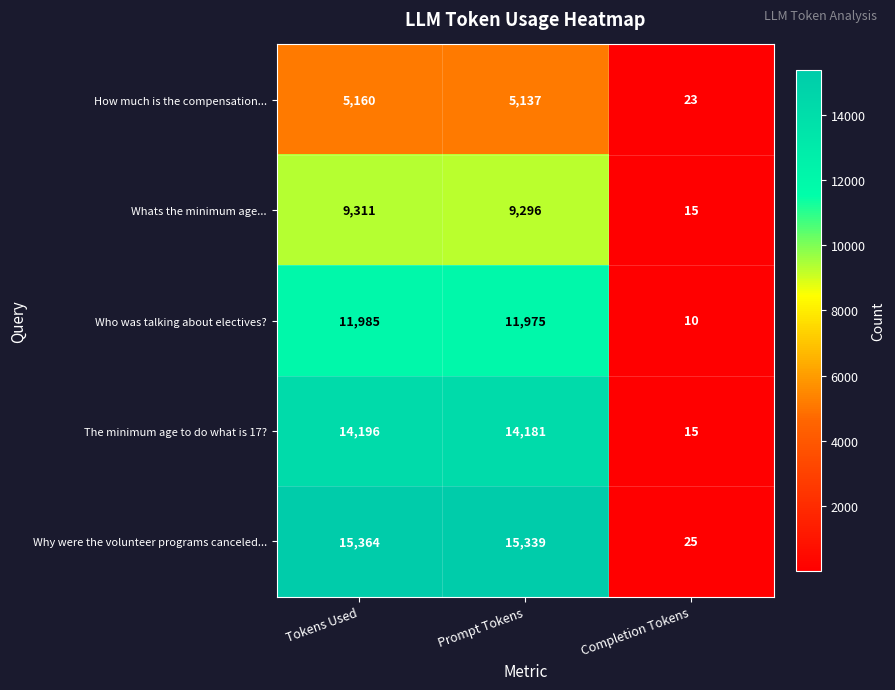

True or false: The minimum age to do what is 17? has a value of 7850 at Prompt Tokens.

False